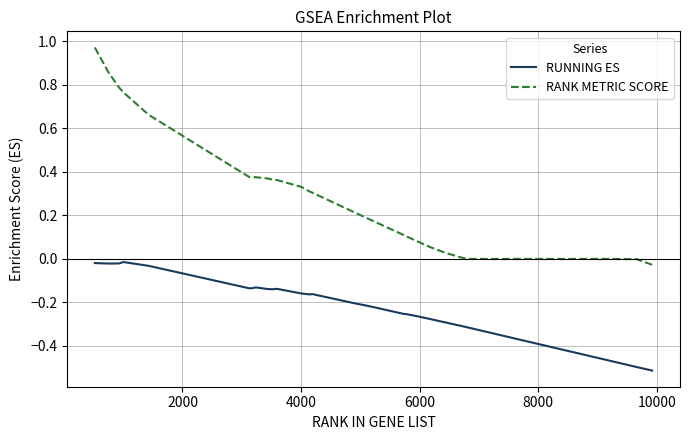

List the series in order of their peak value, lowest first.

RUNNING ES, RANK METRIC SCORE